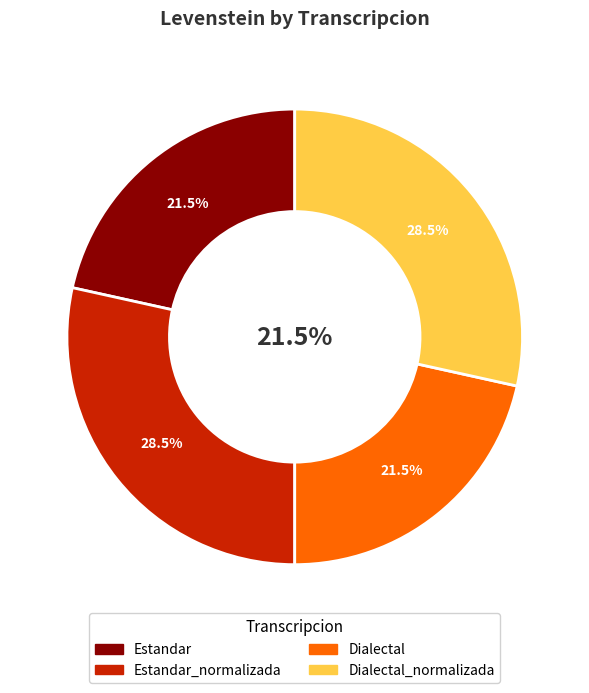

What is the change in value from Estandar to Estandar_normalizada?

+9.7